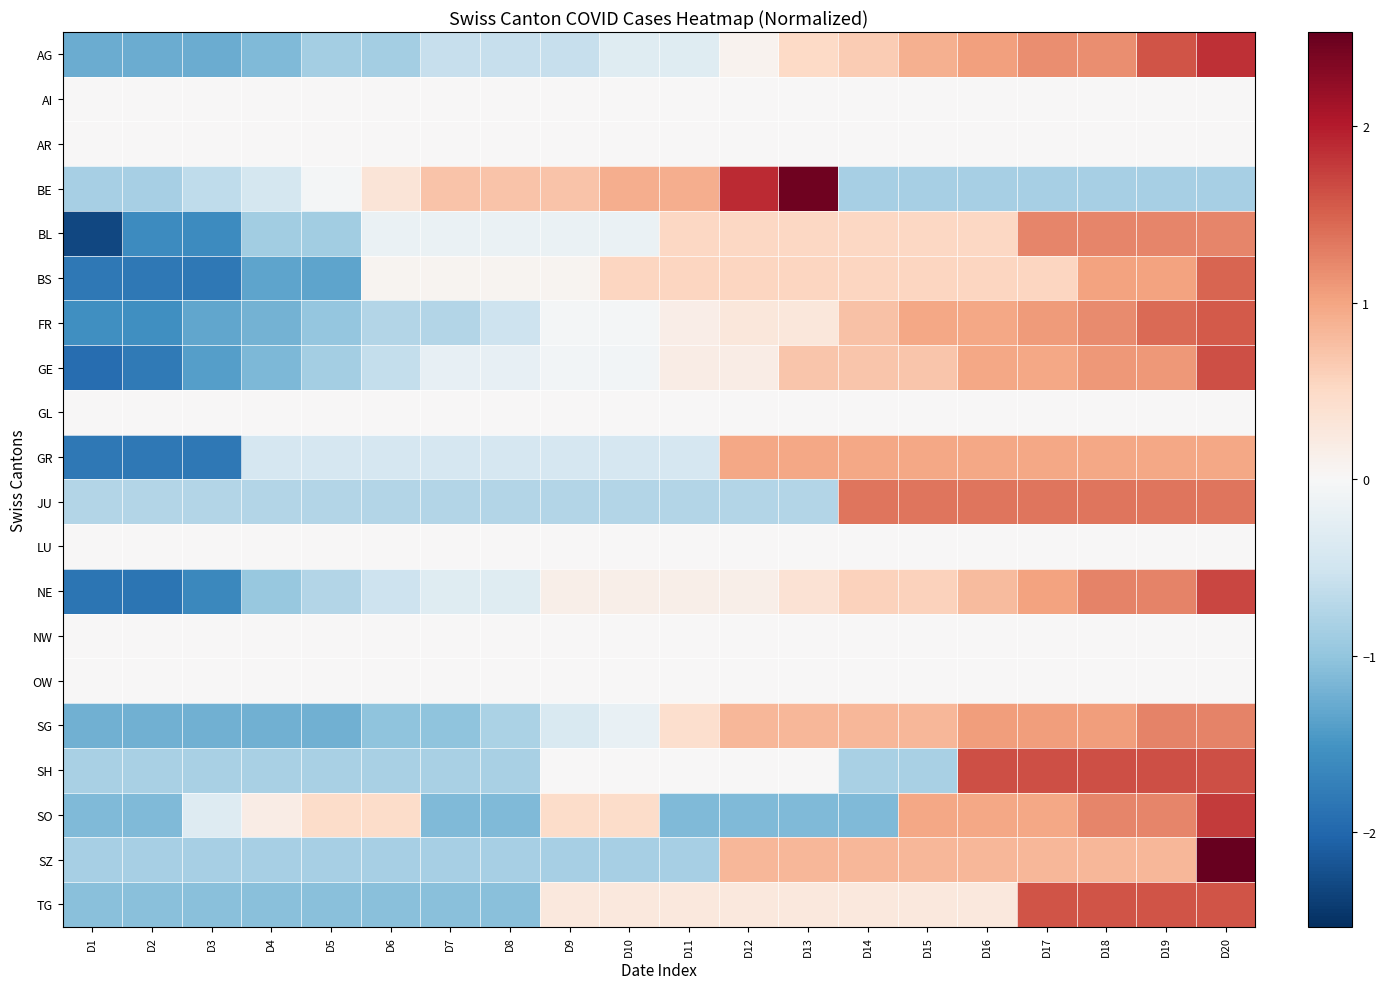

Reading left to right, list all the values displayed in this chart.

AG: D1=-1.3	D2=-1.3	D3=-1.3	D4=-1.1	D5=-0.9	D6=-0.9	D7=-0.6	D8=-0.6	D9=-0.6	D10=-0.3	D11=-0.3	D12=0.1	D13=0.5	D14=0.6	D15=0.9	D16=1.0	D17=1.2	D18=1.2	D19=1.6	D20=1.9
AI: D1=0.0	D2=0.0	D3=0.0	D4=0.0	D5=0.0	D6=0.0	D7=0.0	D8=0.0	D9=0.0	D10=0.0	D11=0.0	D12=0.0	D13=0.0	D14=0.0	D15=0.0	D16=0.0	D17=0.0	D18=0.0	D19=0.0	D20=0.0
AR: D1=0.0	D2=0.0	D3=0.0	D4=0.0	D5=0.0	D6=0.0	D7=0.0	D8=0.0	D9=0.0	D10=0.0	D11=0.0	D12=0.0	D13=0.0	D14=0.0	D15=0.0	D16=0.0	D17=0.0	D18=0.0	D19=0.0	D20=0.0
BE: D1=-0.8	D2=-0.8	D3=-0.6	D4=-0.4	D5=-0.1	D6=0.3	D7=0.7	D8=0.7	D9=0.7	D10=0.9	D11=0.9	D12=1.9	D13=2.5	D14=-0.8	D15=-0.8	D16=-0.8	D17=-0.8	D18=-0.8	D19=-0.8	D20=-0.8
BL: D1=-2.3	D2=-1.6	D3=-1.6	D4=-0.9	D5=-0.9	D6=-0.2	D7=-0.2	D8=-0.2	D9=-0.2	D10=-0.2	D11=0.5	D12=0.5	D13=0.5	D14=0.5	D15=0.5	D16=0.5	D17=1.2	D18=1.2	D19=1.2	D20=1.2
BS: D1=-1.8	D2=-1.8	D3=-1.8	D4=-1.3	D5=-1.3	D6=0.1	D7=0.1	D8=0.1	D9=0.1	D10=0.5	D11=0.5	D12=0.5	D13=0.5	D14=0.5	D15=0.5	D16=0.5	D17=0.5	D18=1.0	D19=1.0	D20=1.5
FR: D1=-1.5	D2=-1.5	D3=-1.3	D4=-1.2	D5=-1.0	D6=-0.7	D7=-0.7	D8=-0.5	D9=-0.1	D10=-0.1	D11=0.2	D12=0.3	D13=0.3	D14=0.7	D15=1.0	D16=1.0	D17=1.1	D18=1.2	D19=1.4	D20=1.5
GE: D1=-1.9	D2=-1.8	D3=-1.4	D4=-1.1	D5=-0.9	D6=-0.6	D7=-0.2	D8=-0.2	D9=-0.1	D10=-0.1	D11=0.2	D12=0.2	D13=0.7	D14=0.7	D15=0.7	D16=1.0	D17=1.0	D18=1.1	D19=1.1	D20=1.6
GL: D1=0.0	D2=0.0	D3=0.0	D4=0.0	D5=0.0	D6=0.0	D7=0.0	D8=0.0	D9=0.0	D10=0.0	D11=0.0	D12=0.0	D13=0.0	D14=0.0	D15=0.0	D16=0.0	D17=0.0	D18=0.0	D19=0.0	D20=0.0
GR: D1=-1.8	D2=-1.8	D3=-1.8	D4=-0.4	D5=-0.4	D6=-0.4	D7=-0.4	D8=-0.4	D9=-0.4	D10=-0.4	D11=-0.4	D12=1.0	D13=1.0	D14=1.0	D15=1.0	D16=1.0	D17=1.0	D18=1.0	D19=1.0	D20=1.0
JU: D1=-0.7	D2=-0.7	D3=-0.7	D4=-0.7	D5=-0.7	D6=-0.7	D7=-0.7	D8=-0.7	D9=-0.7	D10=-0.7	D11=-0.7	D12=-0.7	D13=-0.7	D14=1.4	D15=1.4	D16=1.4	D17=1.4	D18=1.4	D19=1.4	D20=1.4
LU: D1=0.0	D2=0.0	D3=0.0	D4=0.0	D5=0.0	D6=0.0	D7=0.0	D8=0.0	D9=0.0	D10=0.0	D11=0.0	D12=0.0	D13=0.0	D14=0.0	D15=0.0	D16=0.0	D17=0.0	D18=0.0	D19=0.0	D20=0.0
NE: D1=-1.8	D2=-1.8	D3=-1.6	D4=-1.0	D5=-0.7	D6=-0.5	D7=-0.3	D8=-0.3	D9=0.1	D10=0.1	D11=0.1	D12=0.1	D13=0.4	D14=0.6	D15=0.6	D16=0.8	D17=1.0	D18=1.3	D19=1.3	D20=1.7
NW: D1=0.0	D2=0.0	D3=0.0	D4=0.0	D5=0.0	D6=0.0	D7=0.0	D8=0.0	D9=0.0	D10=0.0	D11=0.0	D12=0.0	D13=0.0	D14=0.0	D15=0.0	D16=0.0	D17=0.0	D18=0.0	D19=0.0	D20=0.0
OW: D1=0.0	D2=0.0	D3=0.0	D4=0.0	D5=0.0	D6=0.0	D7=0.0	D8=0.0	D9=0.0	D10=0.0	D11=0.0	D12=0.0	D13=0.0	D14=0.0	D15=0.0	D16=0.0	D17=0.0	D18=0.0	D19=0.0	D20=0.0
SG: D1=-1.2	D2=-1.2	D3=-1.2	D4=-1.2	D5=-1.2	D6=-1.0	D7=-1.0	D8=-0.8	D9=-0.4	D10=-0.2	D11=0.4	D12=0.8	D13=0.8	D14=0.8	D15=0.8	D16=1.1	D17=1.1	D18=1.1	D19=1.3	D20=1.3
SH: D1=-0.8	D2=-0.8	D3=-0.8	D4=-0.8	D5=-0.8	D6=-0.8	D7=-0.8	D8=-0.8	D9=0.0	D10=0.0	D11=0.0	D12=0.0	D13=0.0	D14=-0.8	D15=-0.8	D16=1.6	D17=1.6	D18=1.6	D19=1.6	D20=1.6
SO: D1=-1.1	D2=-1.1	D3=-0.3	D4=0.2	D5=0.5	D6=0.5	D7=-1.1	D8=-1.1	D9=0.5	D10=0.5	D11=-1.1	D12=-1.1	D13=-1.1	D14=-1.1	D15=1.0	D16=1.0	D17=1.0	D18=1.2	D19=1.2	D20=1.8
SZ: D1=-0.8	D2=-0.8	D3=-0.8	D4=-0.8	D5=-0.8	D6=-0.8	D7=-0.8	D8=-0.8	D9=-0.8	D10=-0.8	D11=-0.8	D12=0.8	D13=0.8	D14=0.8	D15=0.8	D16=0.8	D17=0.8	D18=0.8	D19=0.8	D20=2.5
TG: D1=-1.1	D2=-1.1	D3=-1.1	D4=-1.1	D5=-1.1	D6=-1.1	D7=-1.1	D8=-1.1	D9=0.3	D10=0.3	D11=0.3	D12=0.3	D13=0.3	D14=0.3	D15=0.3	D16=0.3	D17=1.6	D18=1.6	D19=1.6	D20=1.6